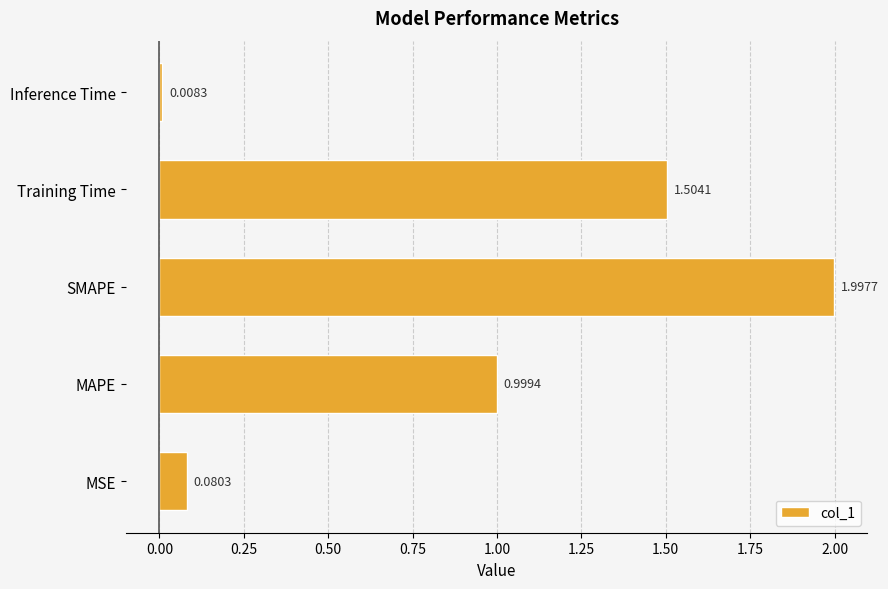

What is the change in value from MAPE to Inference Time?

-1.0